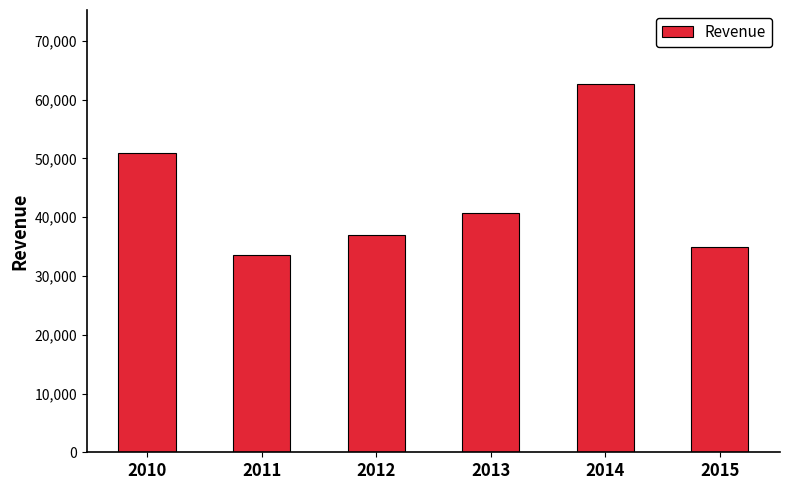

True or false: the data shows 62728 at 2014.

True